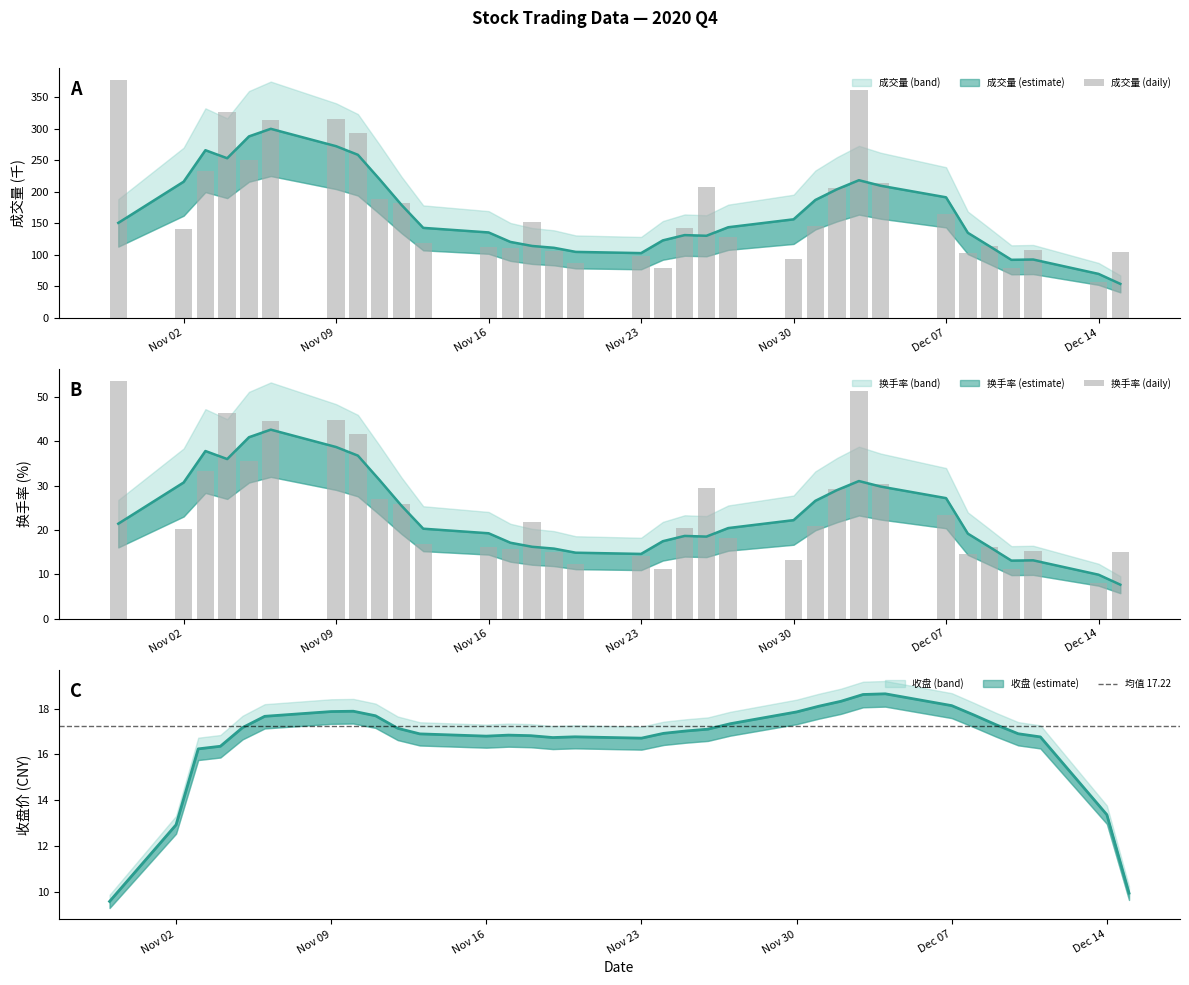

Which category has the highest value across all series?

2020-10-30